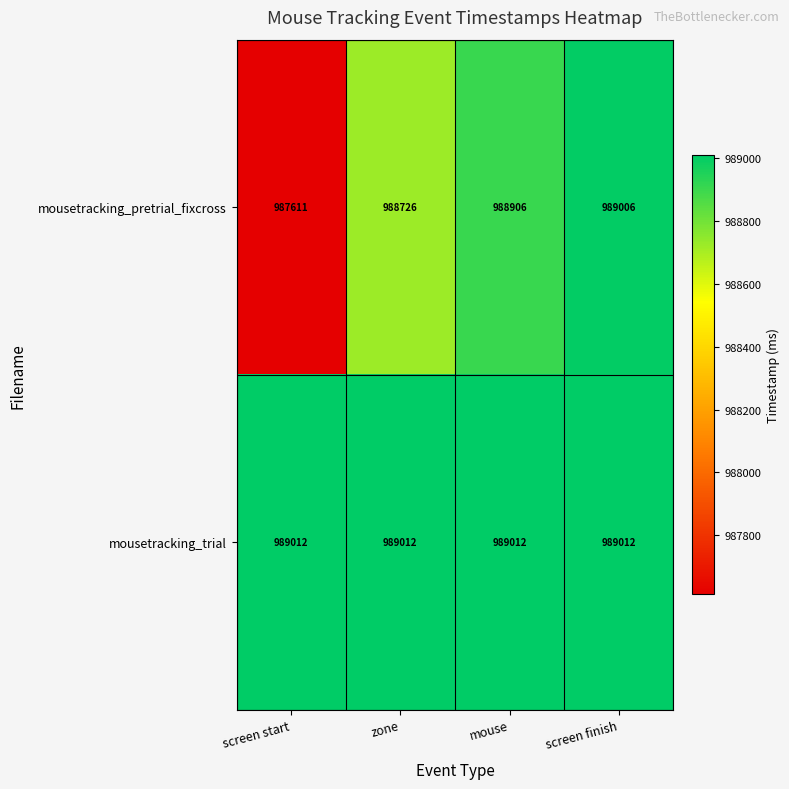

What is the maximum value for mousetracking_trial?

989012